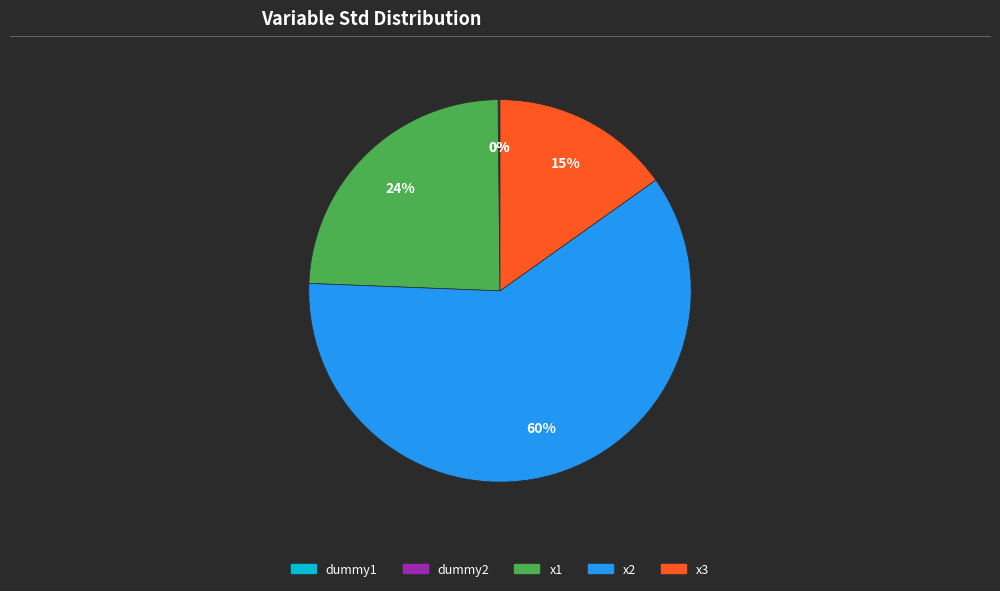

True or false: x3 accounts for 8% of the total.

False